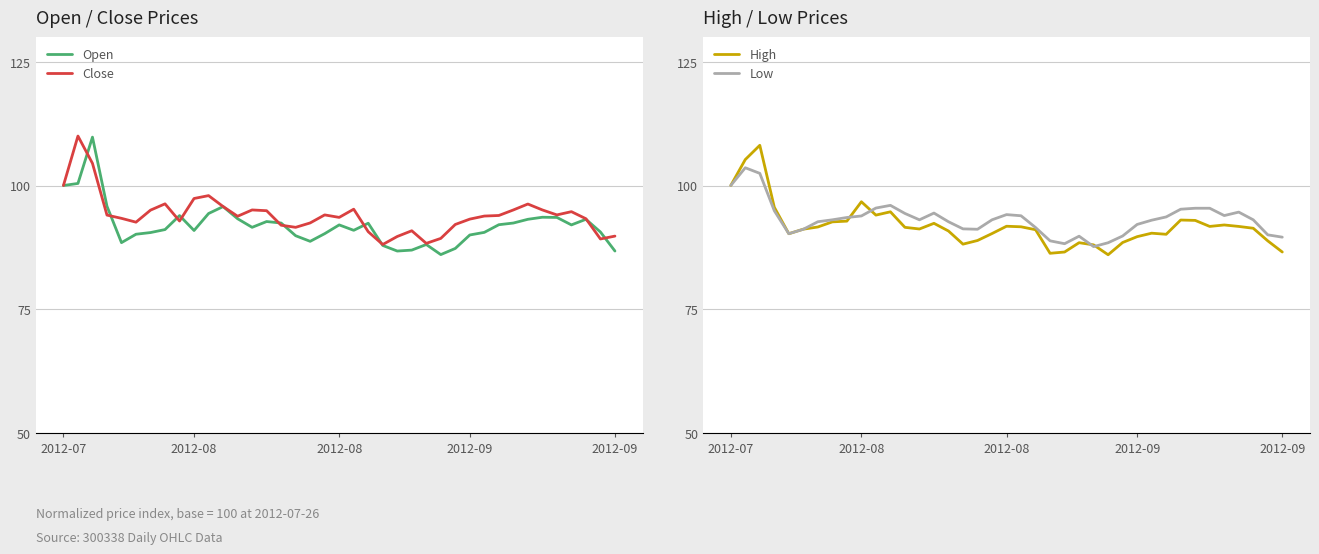

How many interior local peaks does the Low series have?

6